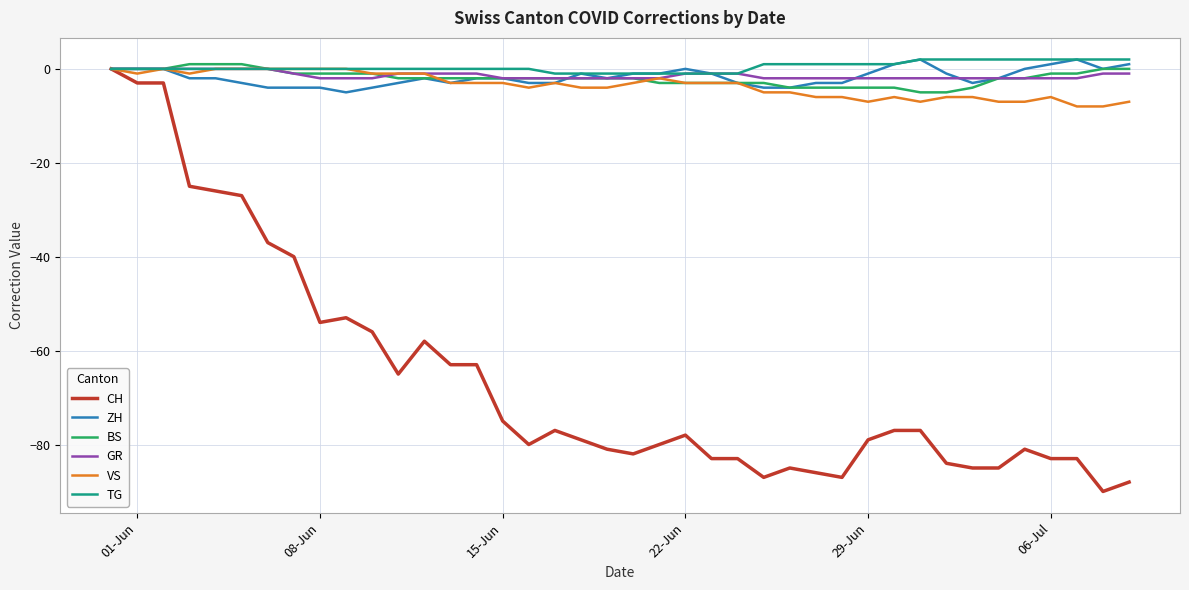

What are all the series names shown in the legend?

CH, ZH, BS, GR, VS, TG